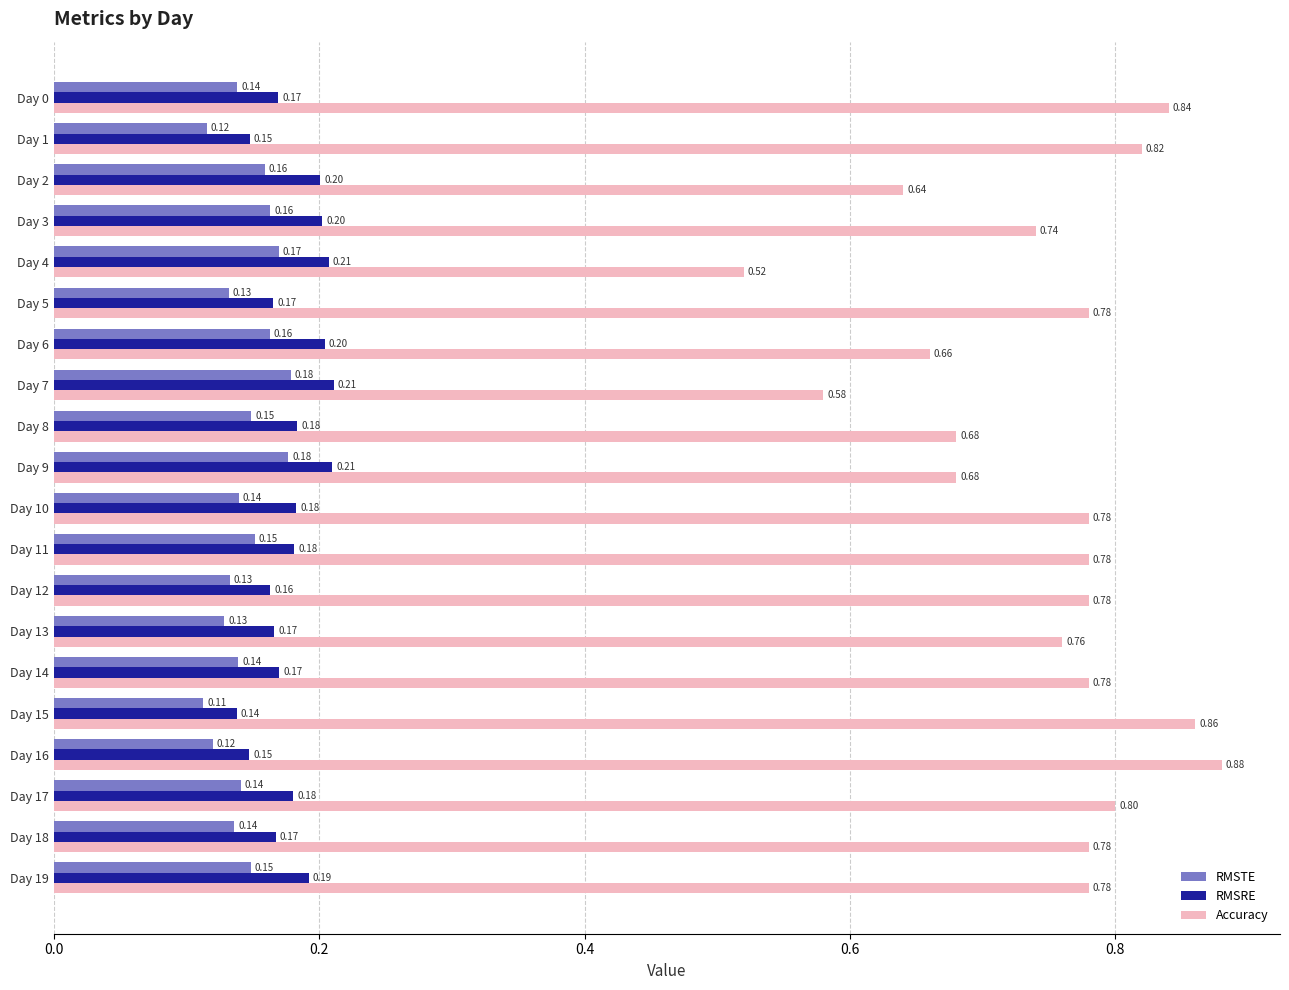

At Day 19, list the series in order from smallest to largest.

RMSTE, RMSRE, Accuracy